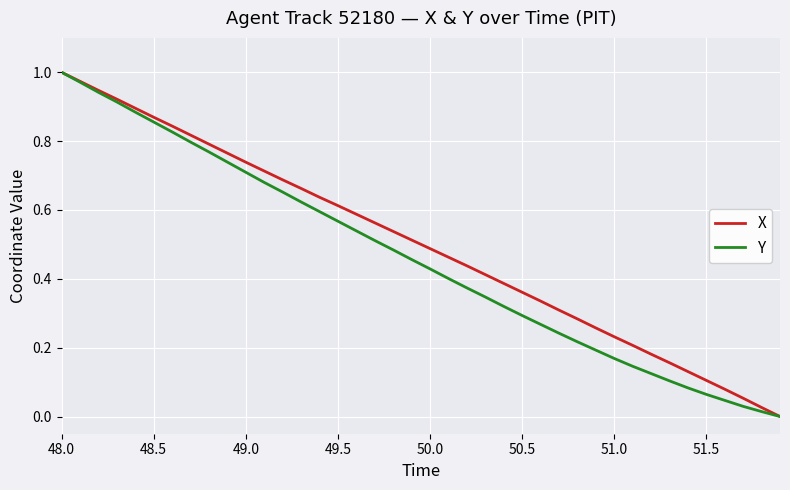

How many lines are shown in the chart?

2